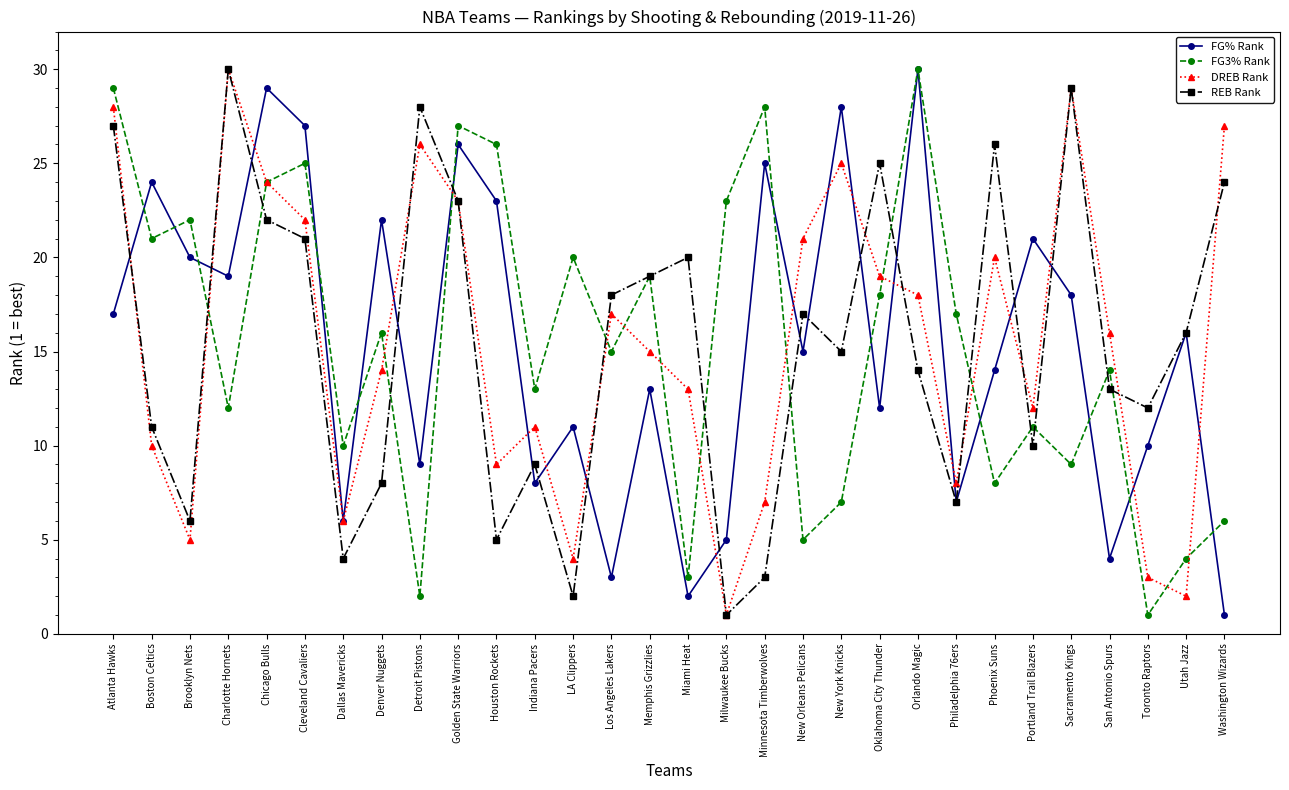

What position from the right is Utah Jazz?

2